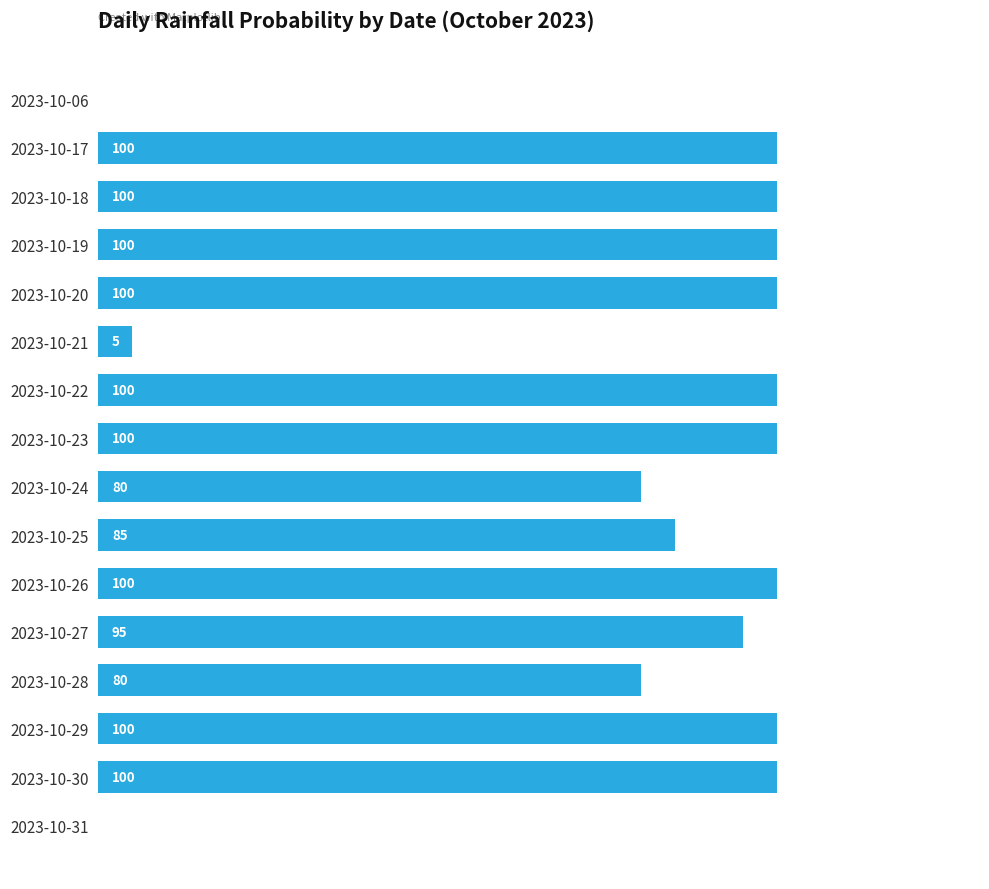

True or false: the data shows 140 at 2023-10-27.

False